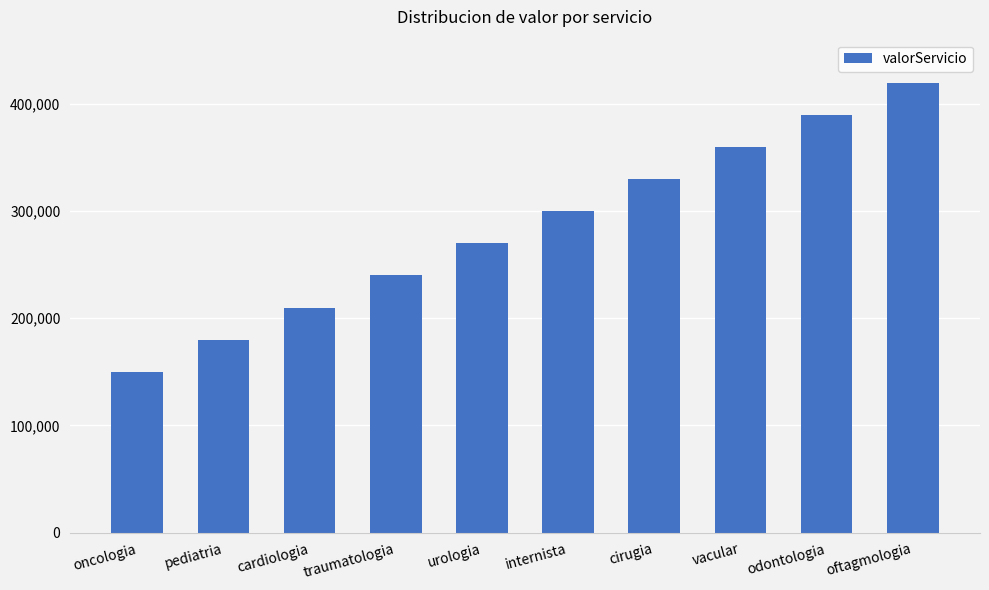

What position from the left is odontologia?

9